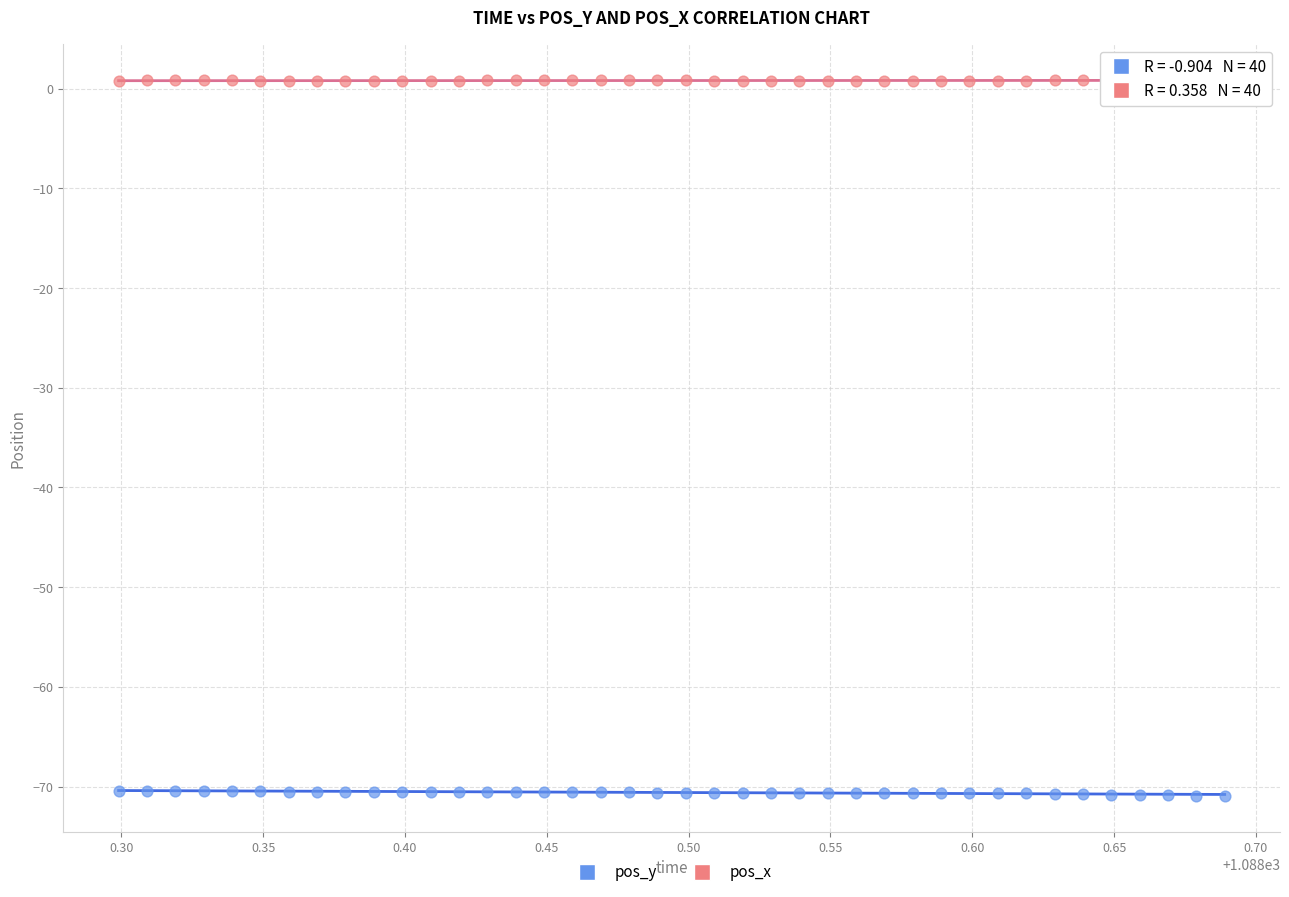

Which series contains the highest Y value?

pos_x